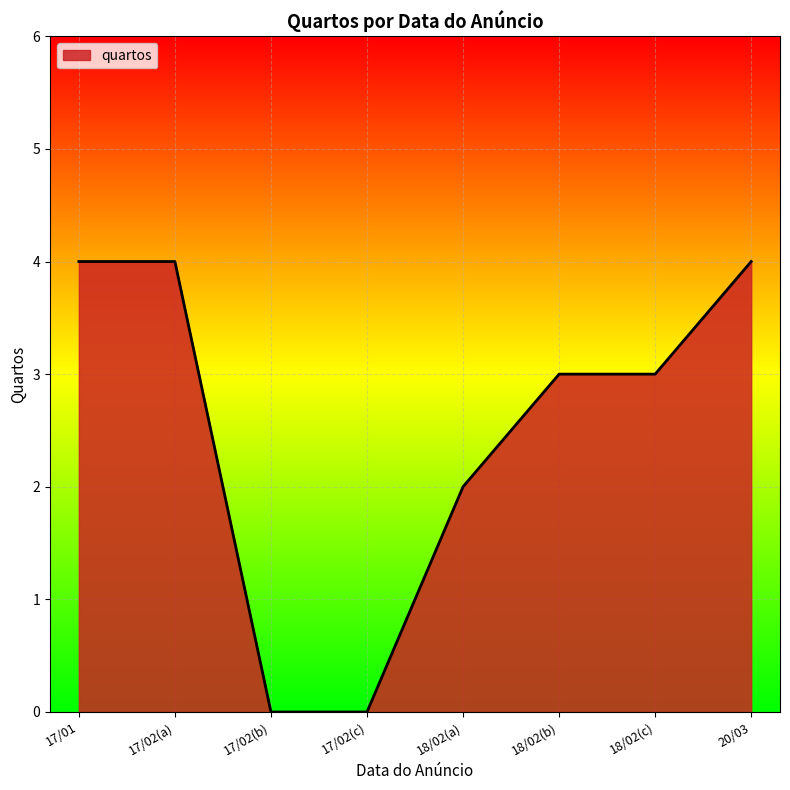

How many values are between 2 and 4?

6